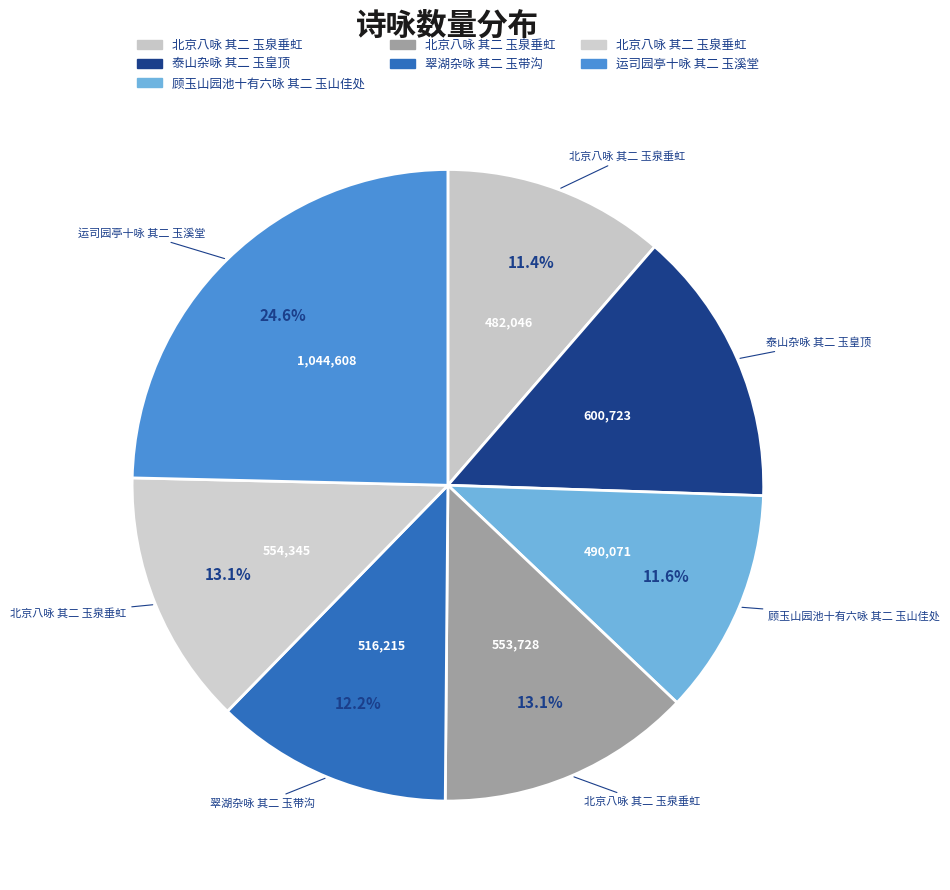

How many slices are in this pie chart?

7